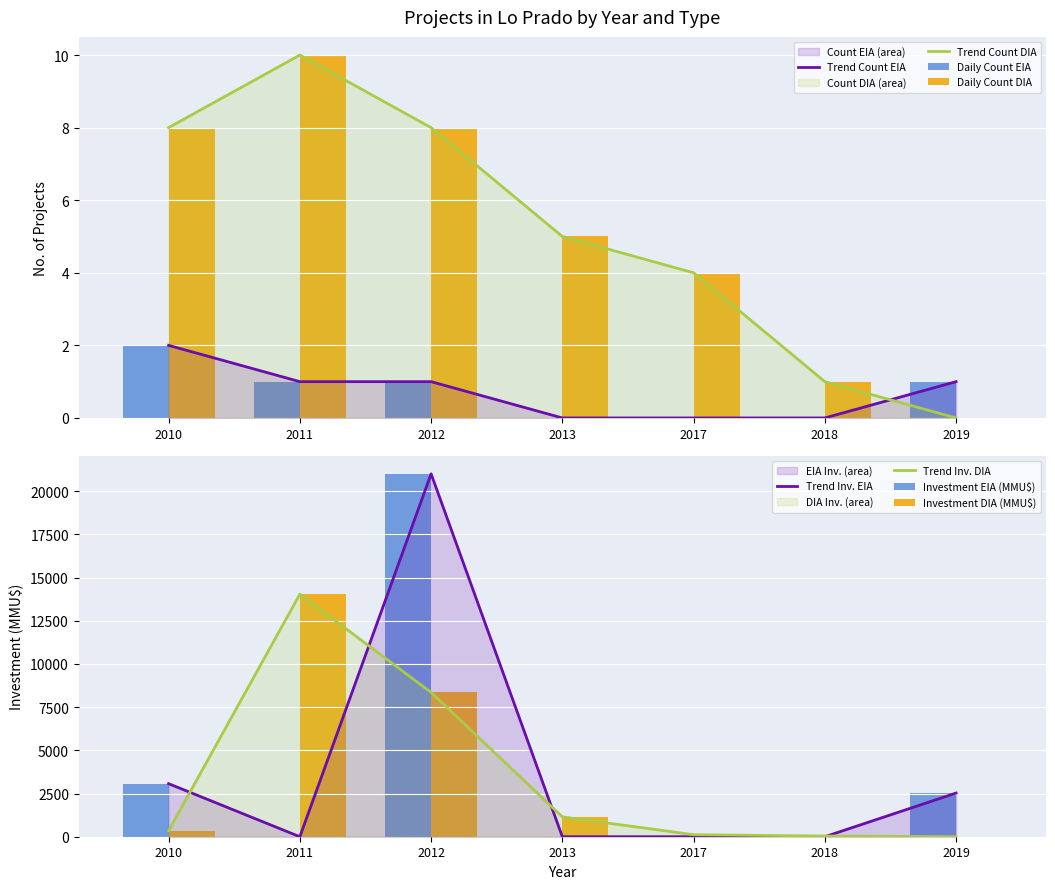

The Count (EIA) series shows 0 at 2011. True or false?

False